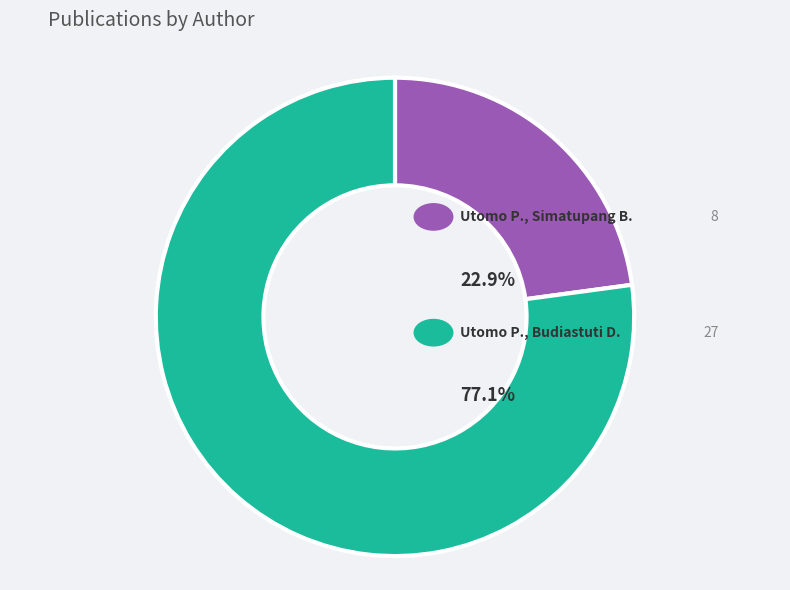

To the nearest percent, what percentage of the pie is Utomo P., Simatupang B.?

23%